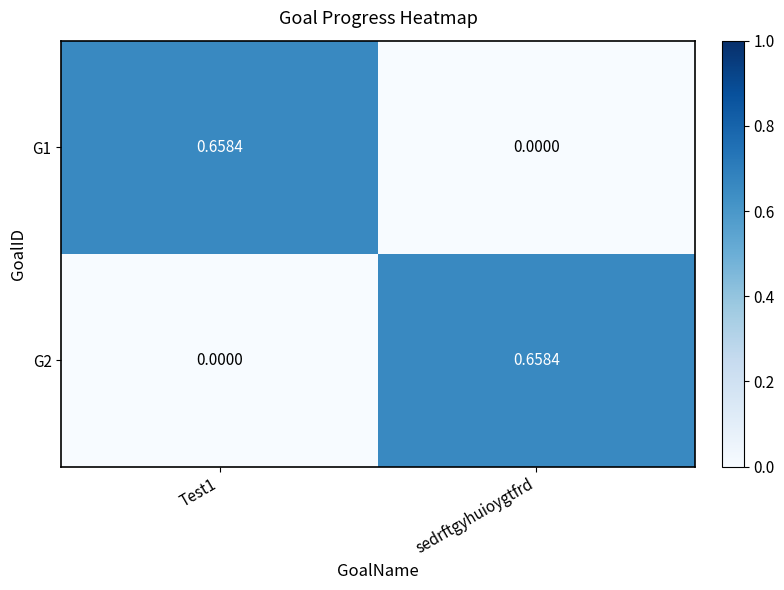

Is the value of G1 at Test1 greater than the value of G2 at Test1?

Yes